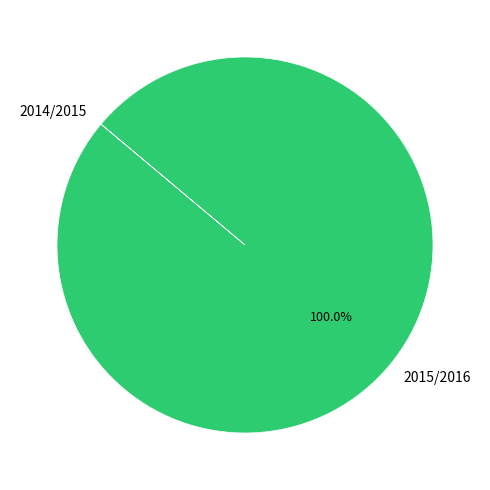

To the nearest percent, what portion does 2015/2016 represent?

100%